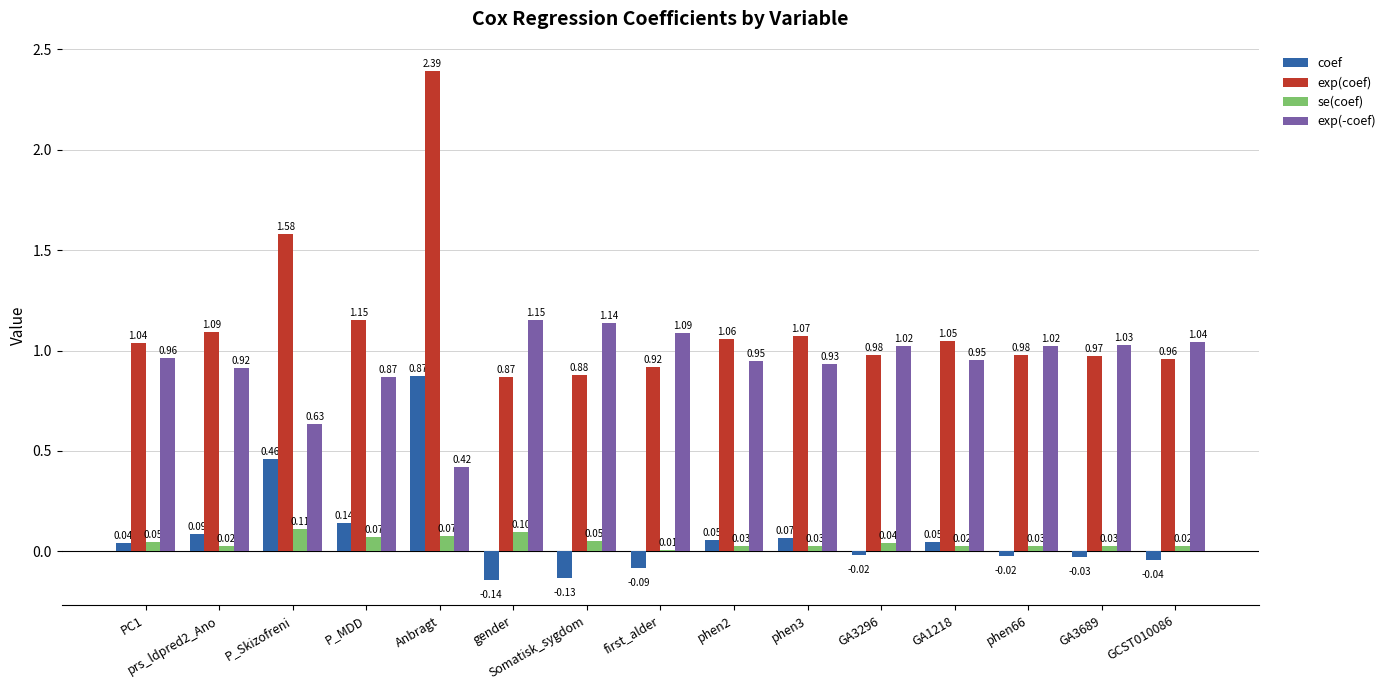

Between gender and Somatisk_sygdom, which series saw the biggest shift?

se(coef)